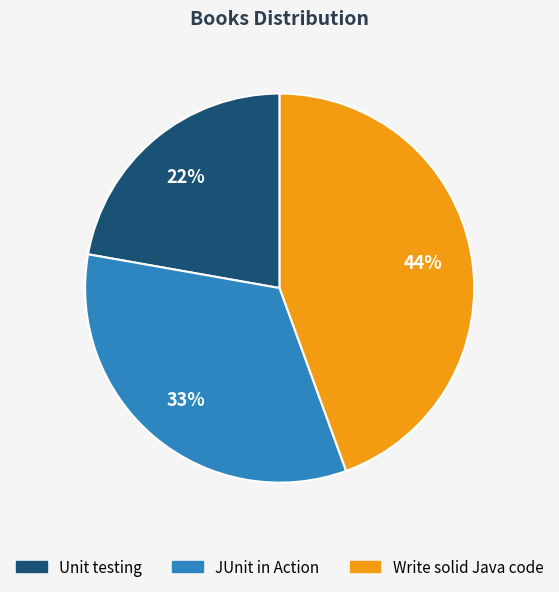

Is there any slice that represents more than half of the pie?

No